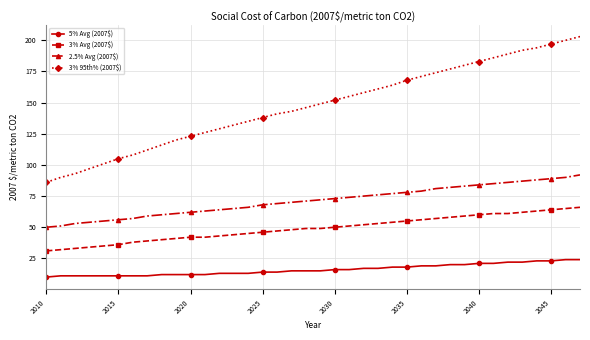

What is the difference between the maximum and minimum values in the 5% Avg (2007$) series?

14